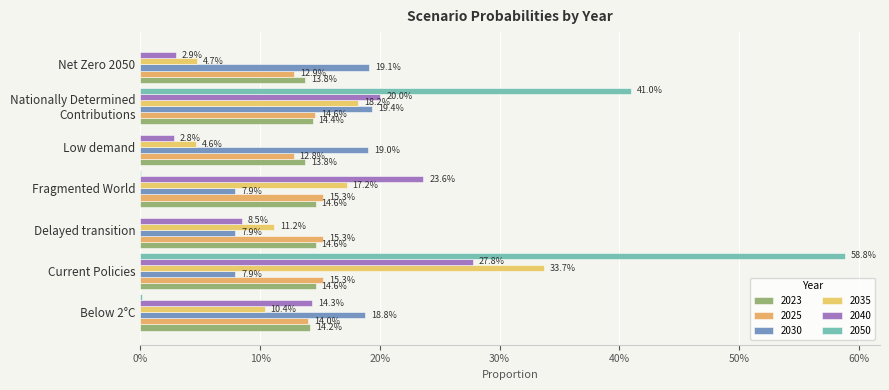

What position from the right is Net Zero 2050?

1